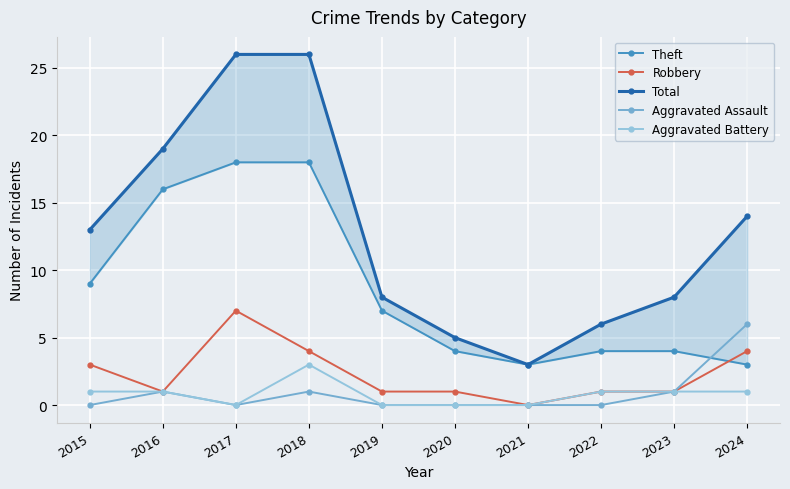

Does the chart display data point markers on the line(s)?

Yes